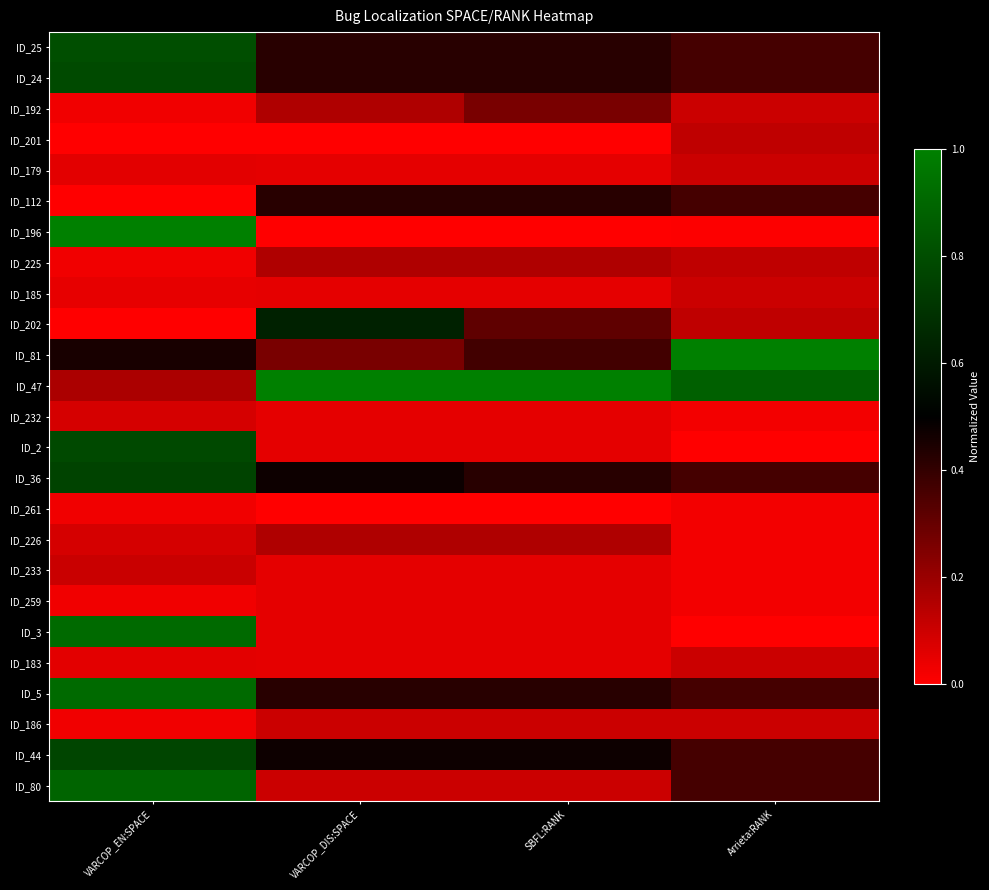

Which series has the largest range (max minus min)?

ID_196